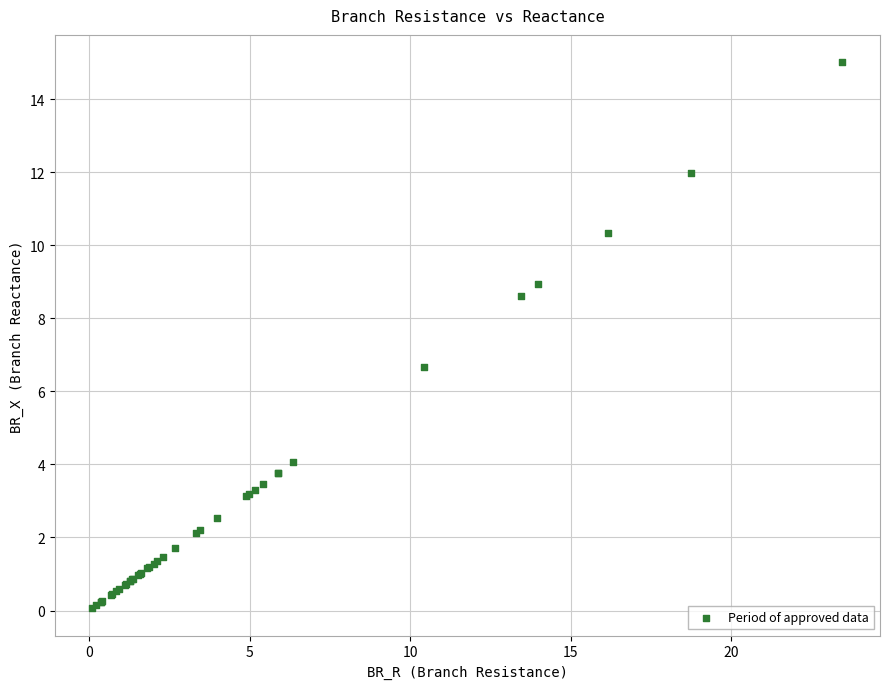

What Y value in the scatter plot is closest to 7?

6.7